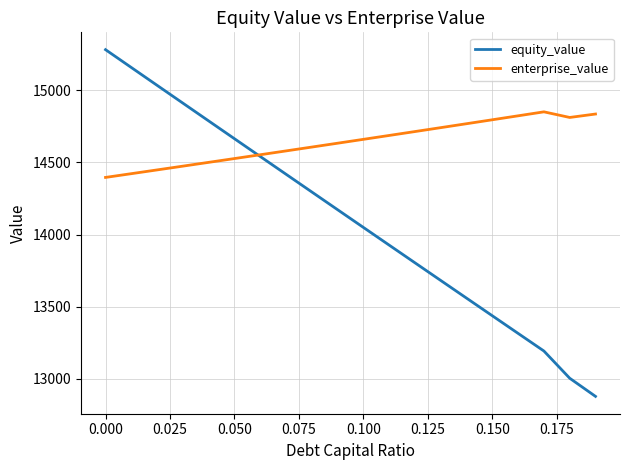

How many lines are shown in the chart?

2